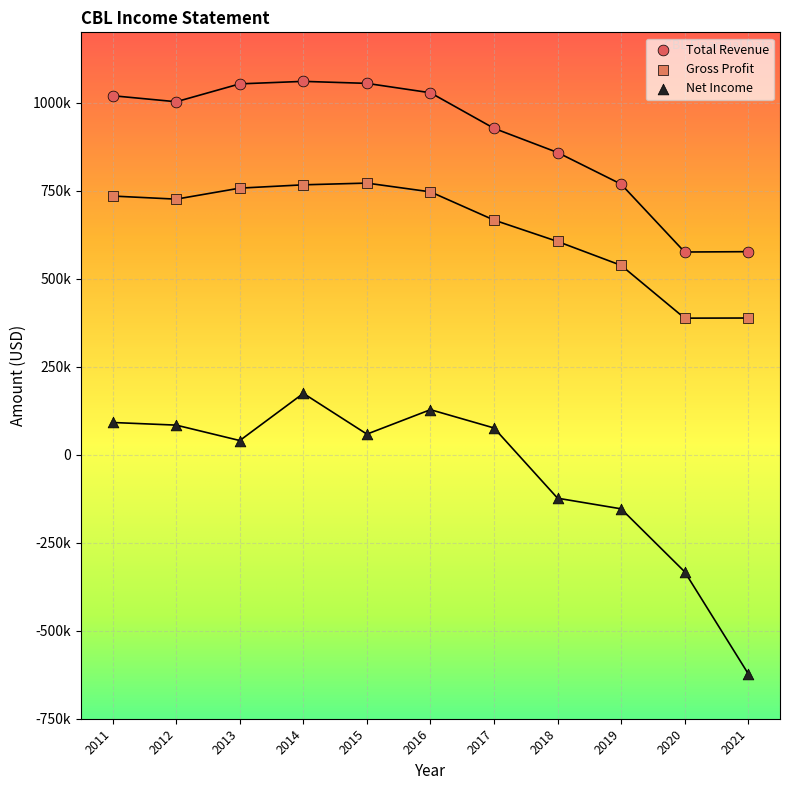

Which series contains the lowest Y value?

Net Income